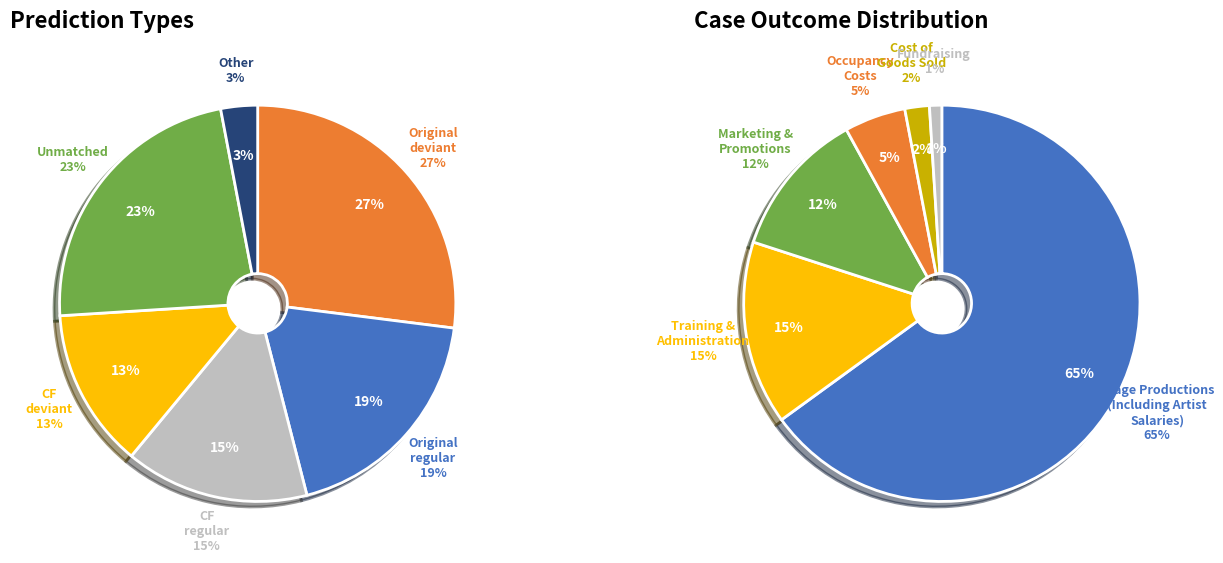

Is it true that regular-deviant is 0% of the pie?

True